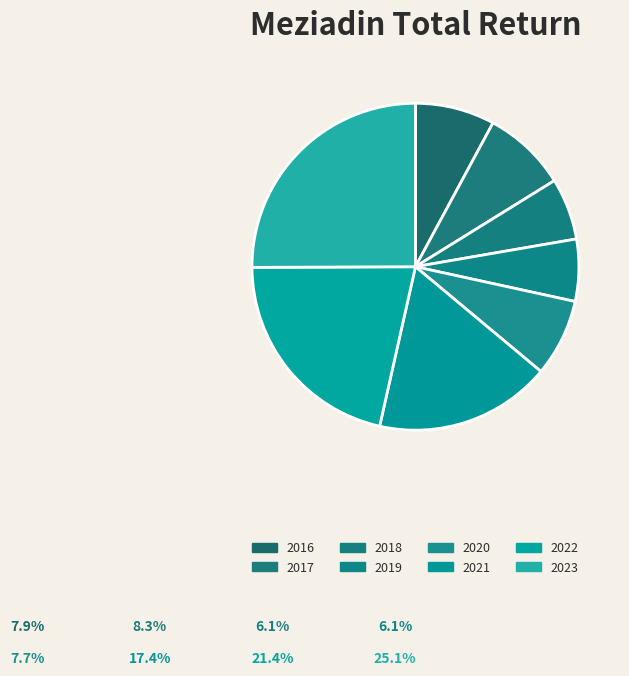

To the nearest percent, what is the combined percentage of 2017 and 2023?

33%